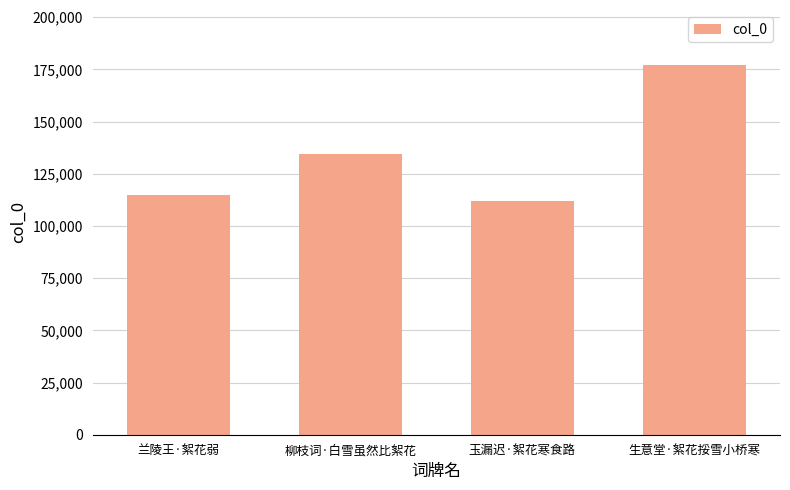

Reading left to right, transcribe all the data shown in this chart.

114832	134653	112156	176915